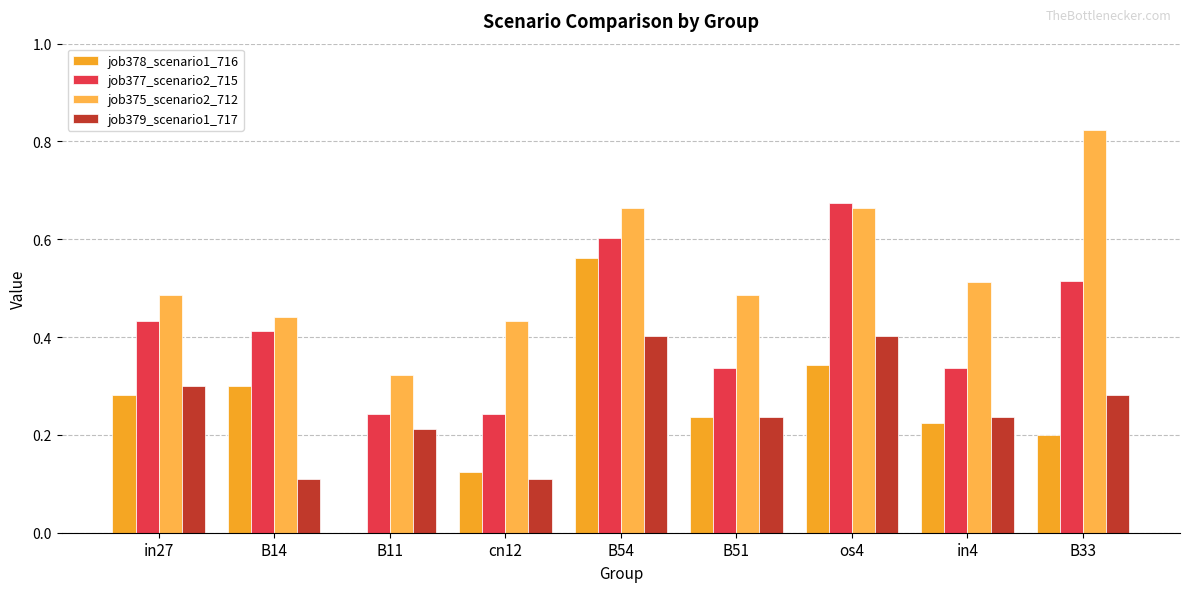

The value of job378_scenario1_716 at os4 is 0.5. True or false?

False